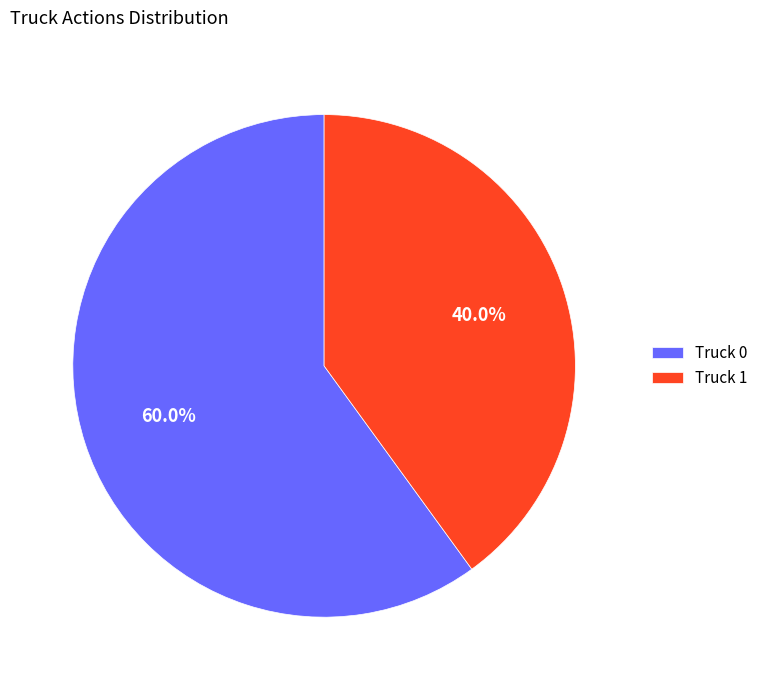

To the nearest percent, what is the difference between the Truck 1 and Truck 0 slice percentages?

20%